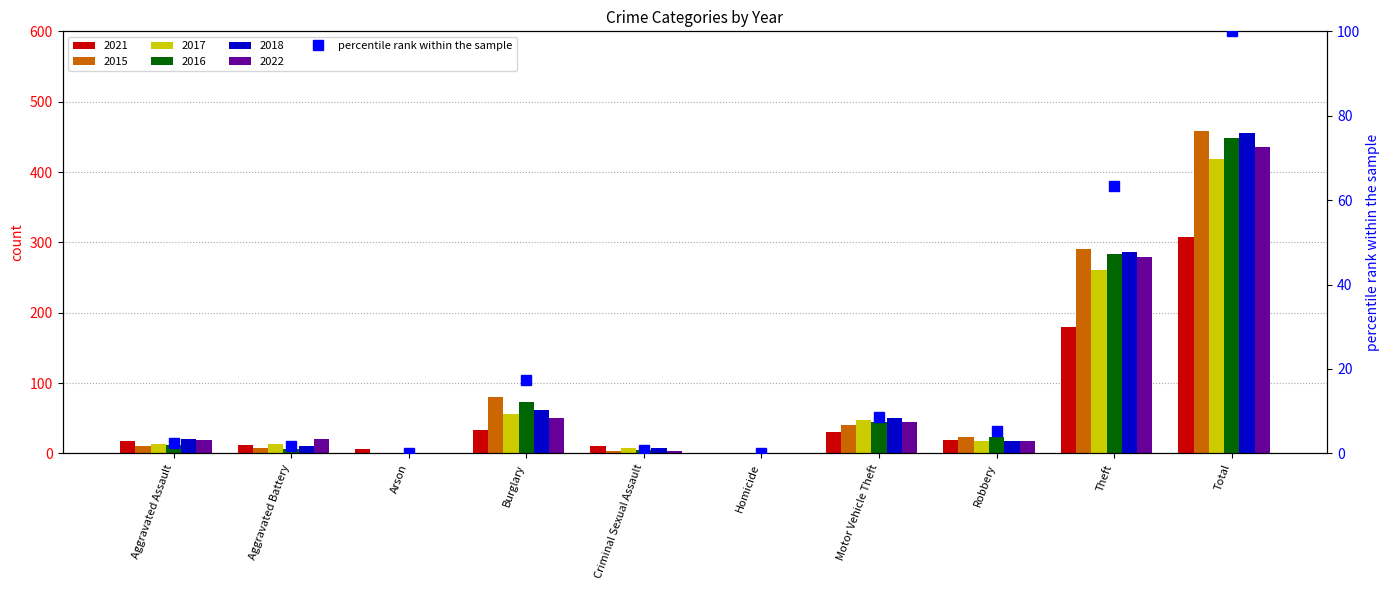

Which has a higher value, Motor Vehicle Theft or Criminal Sexual Assault?

Motor Vehicle Theft